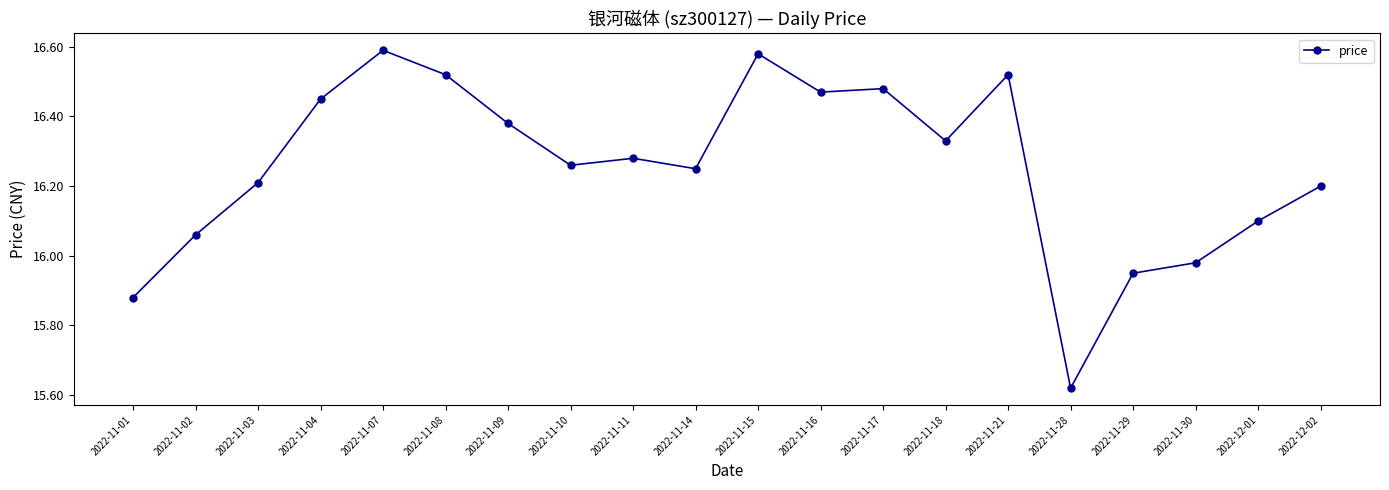

At which category does the chart reach its minimum across all series?

2022-11-28